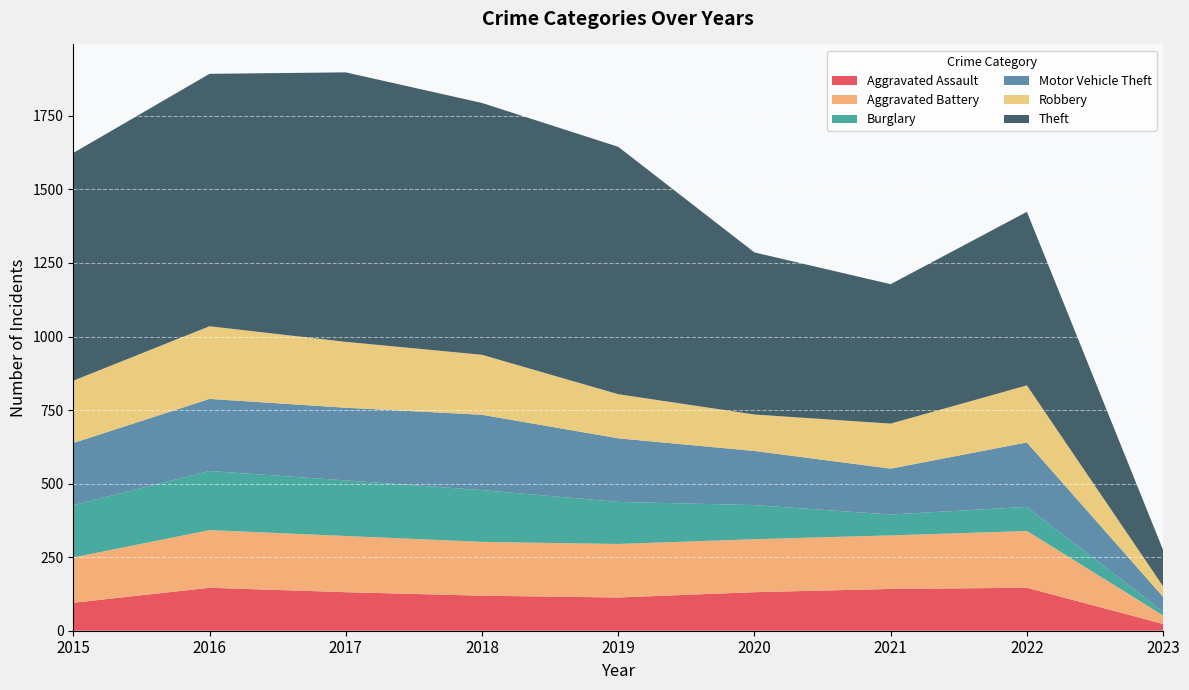

Reading right to left, extract all data points from this chart.

Aggravated Assault: 23	146	142	131	113	119	131	146	95
Aggravated Battery: 29	193	182	180	182	183	191	196	154
Burglary: 13	82	71	116	143	176	189	201	178
Motor Vehicle Theft: 50	219	156	184	216	256	247	245	211
Robbery: 36	194	153	124	150	204	224	247	212
Theft: 123	590	474	551	841	856	916	858	774